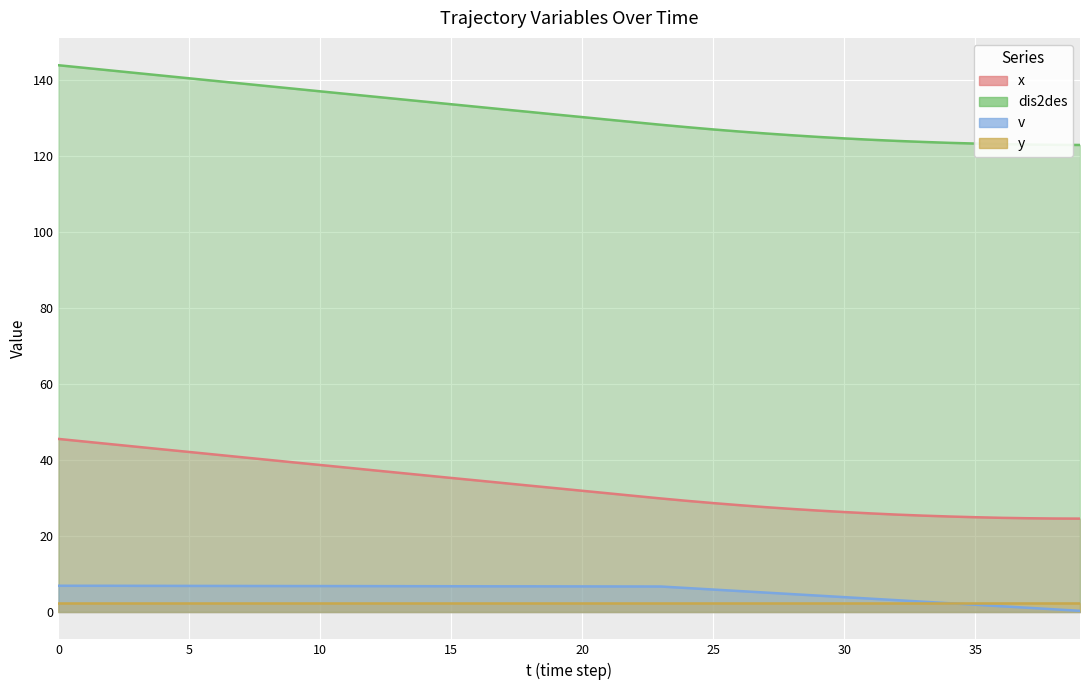

True or false: x and dis2des cross at least once.

False